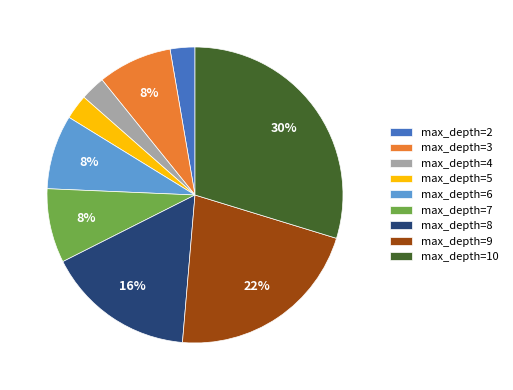

To the nearest percent, what is the average slice percentage?

11%